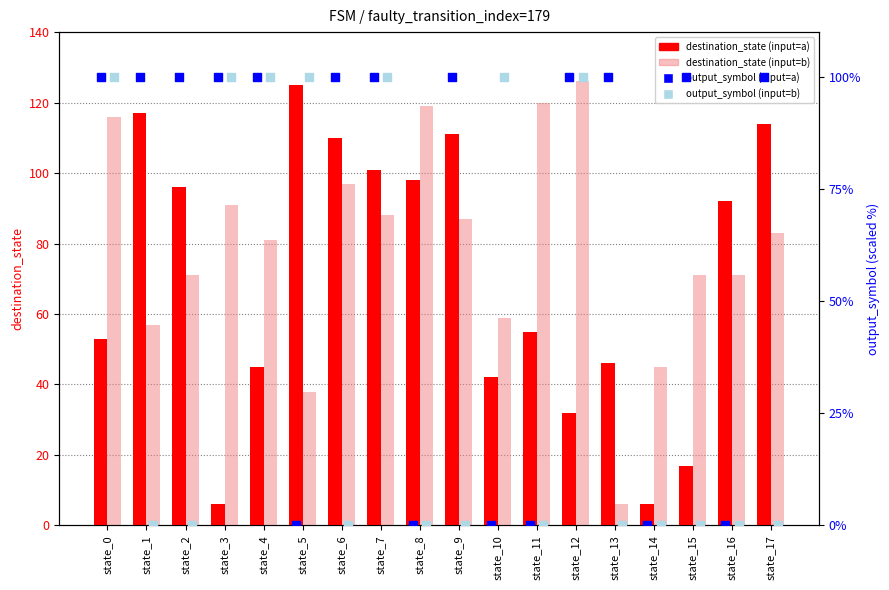

Which series contains the lowest Y value?

output_symbol (input=a)